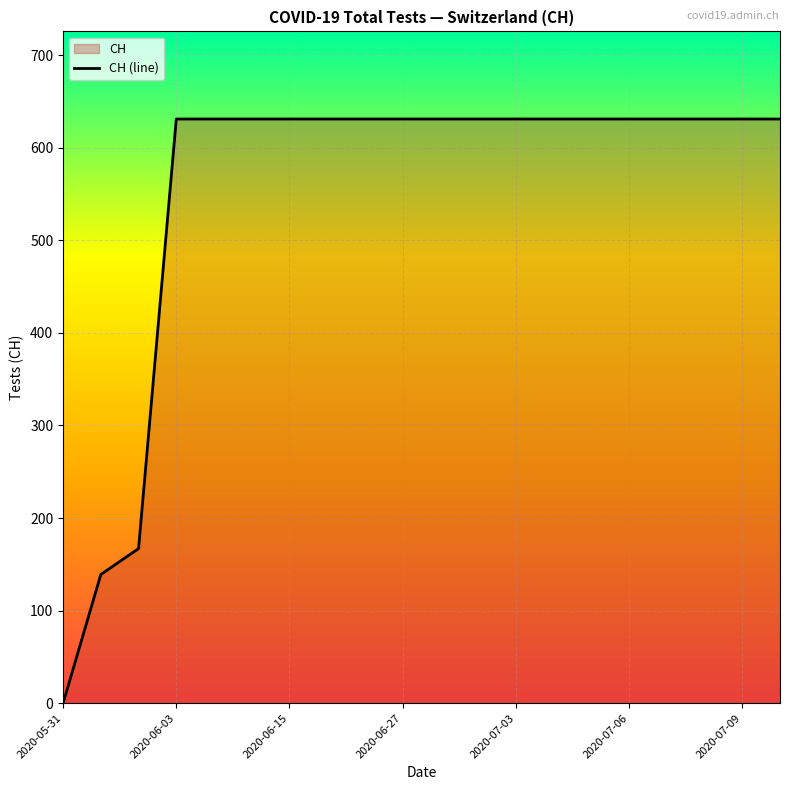

What is the sum of all values?

11033